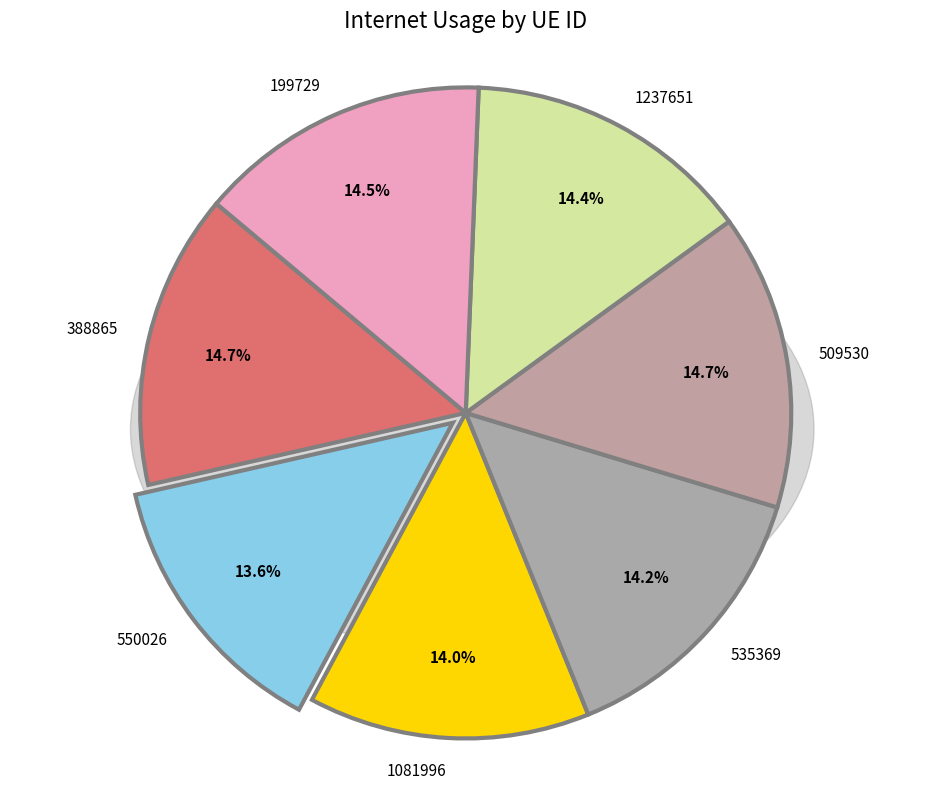

To the nearest percent, what is the average slice percentage?

14%